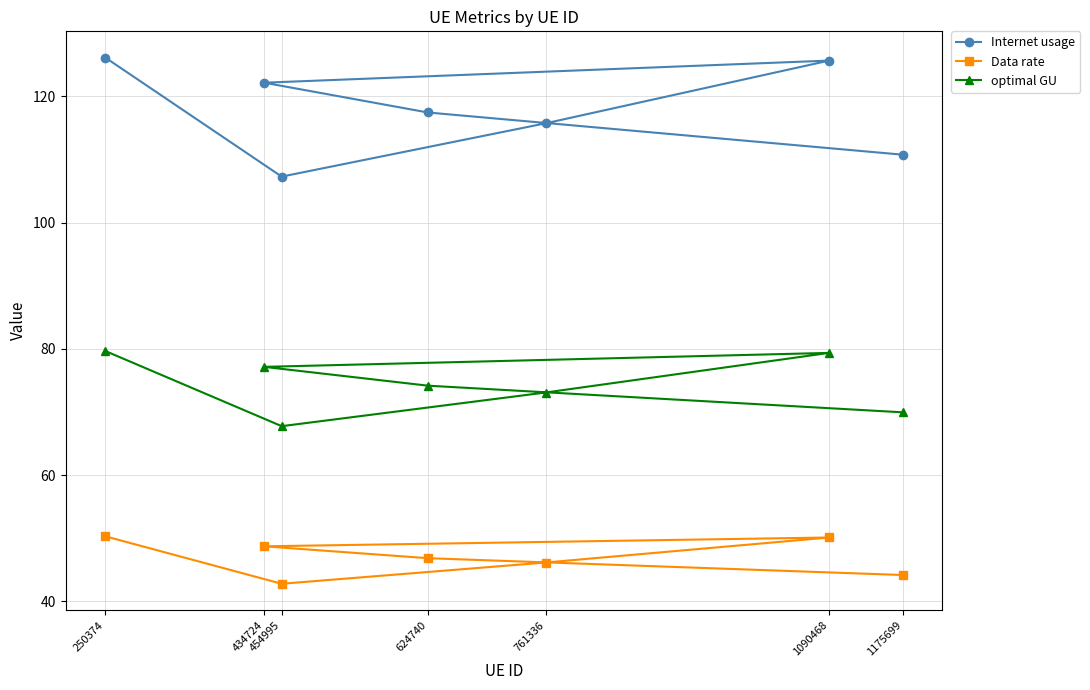

What is the value of the Data rate point at the 7th from the left?

44.2